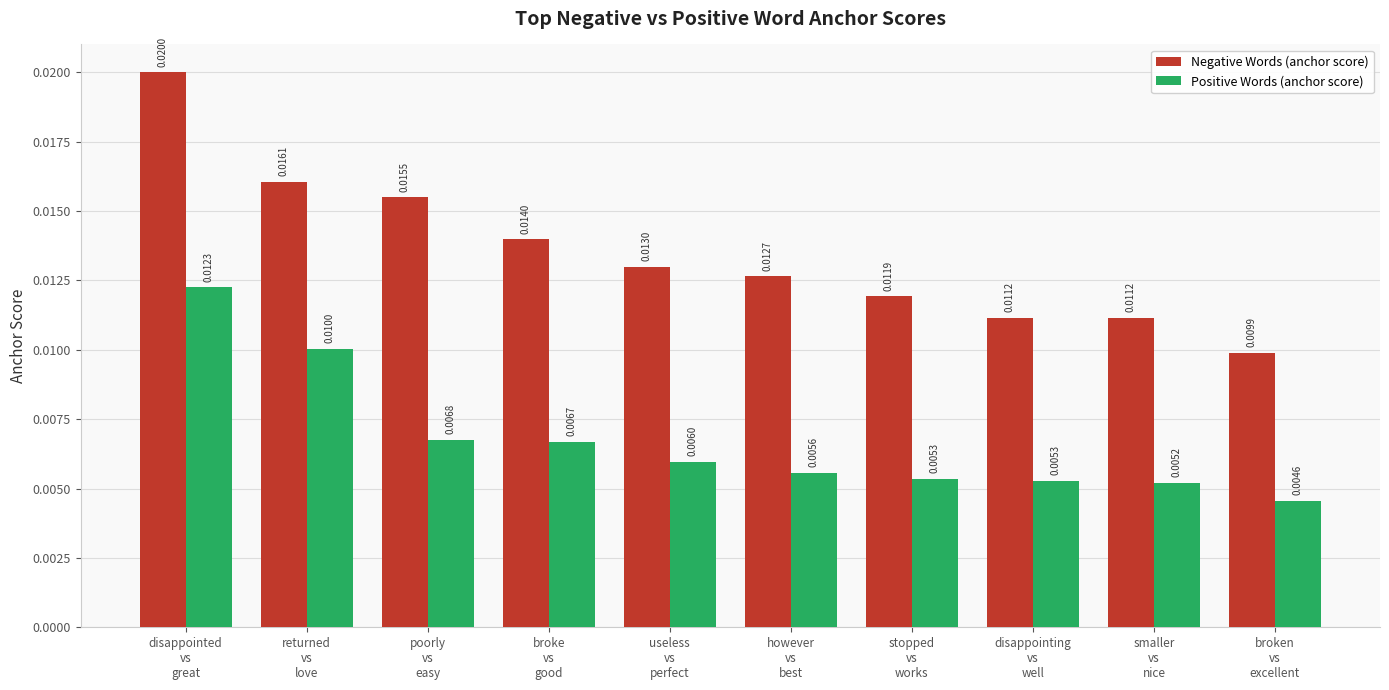

What are all the series names shown in the legend?

Negative Words (anchor score), Positive Words (anchor score)